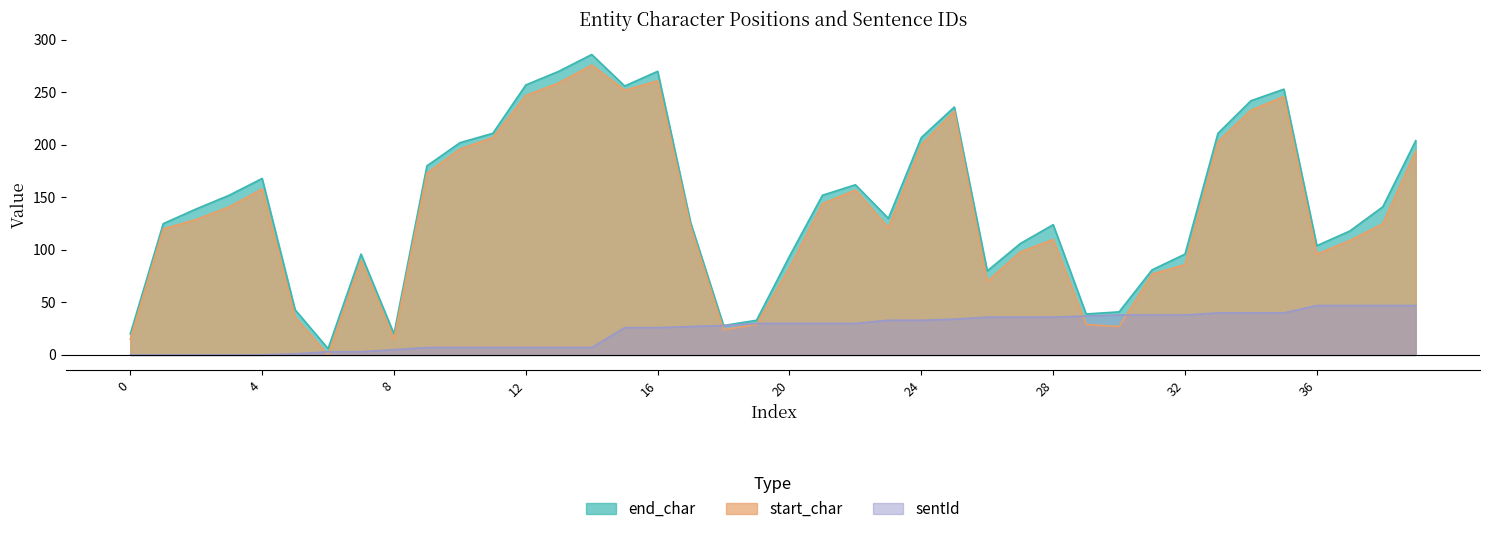

Reading left to right, list all the values displayed in this chart.

end_char: 0=20	1=125	2=139	3=152	4=168	5=43	6=6	7=96	8=20	9=180	10=202	11=211	12=257	13=270	14=286	15=256	16=270	17=126	18=28	19=33	20=94	21=152	22=162	23=130	24=207	25=236	26=80	27=106	28=124	29=39	30=41	31=81	32=96	33=211	34=242	35=253	36=104	37=118	38=141	39=204
start_char: 0=15	1=120	2=129	3=141	4=158	5=36	6=0	7=90	8=15	9=173	10=196	11=207	12=247	13=259	14=276	15=252	16=261	17=122	18=24	19=29	20=83	21=144	22=157	23=121	24=200	25=232	26=70	27=98	28=110	29=29	30=27	31=77	32=86	33=203	34=233	35=246	36=96	37=109	38=125	39=194
sentId: 0=0	1=0	2=0	3=0	4=0	5=1	6=3	7=3	8=5	9=7	10=7	11=7	12=7	13=7	14=7	15=26	16=26	17=27	18=28	19=30	20=30	21=30	22=30	23=33	24=33	25=34	26=36	27=36	28=36	29=37	30=38	31=38	32=38	33=40	34=40	35=40	36=47	37=47	38=47	39=47